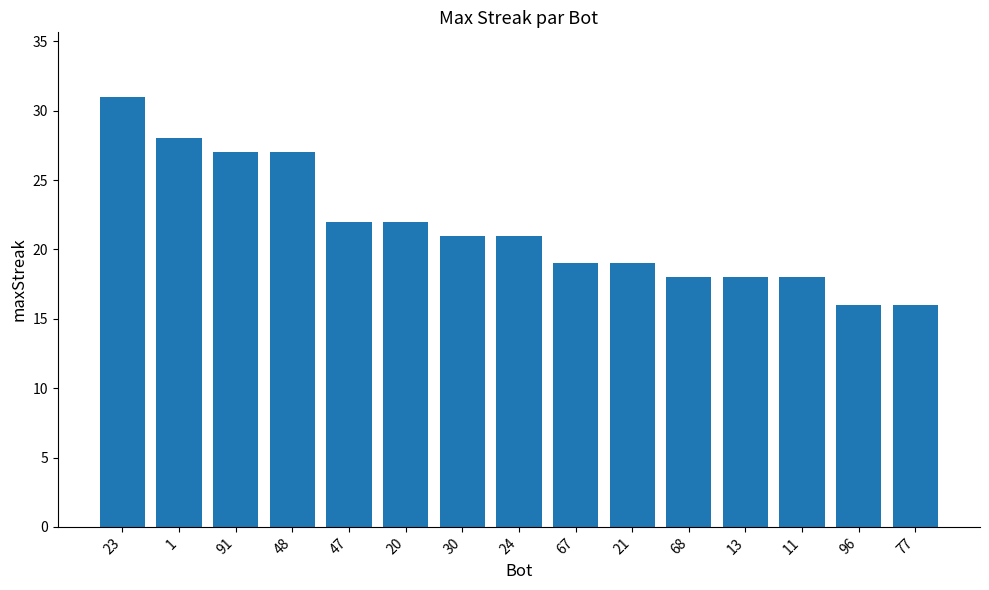

What is the ratio of the value at 77 to the value at 20?

0.7